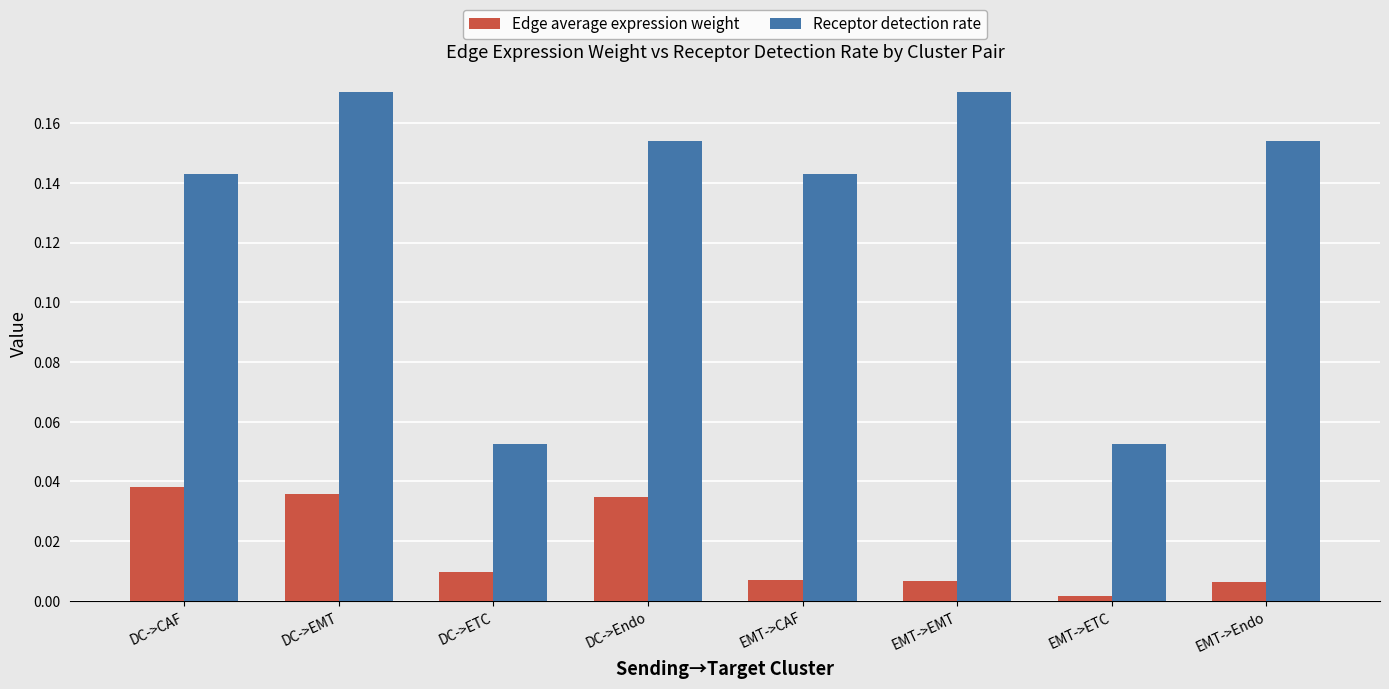

Which label corresponds to the smallest value in the chart?

EMT->ETC